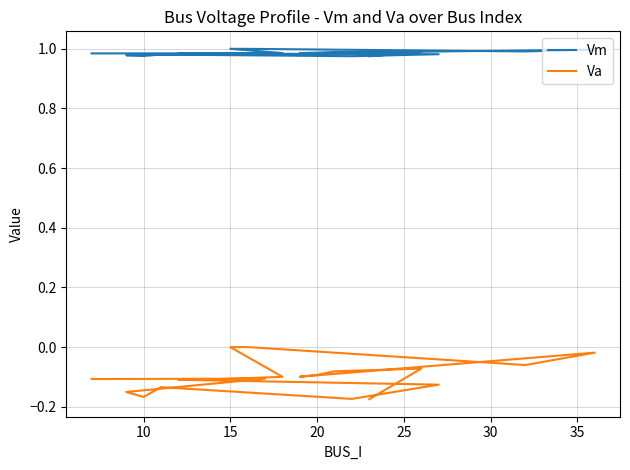

What is the difference between the Va values at 20 and 10?

0.1